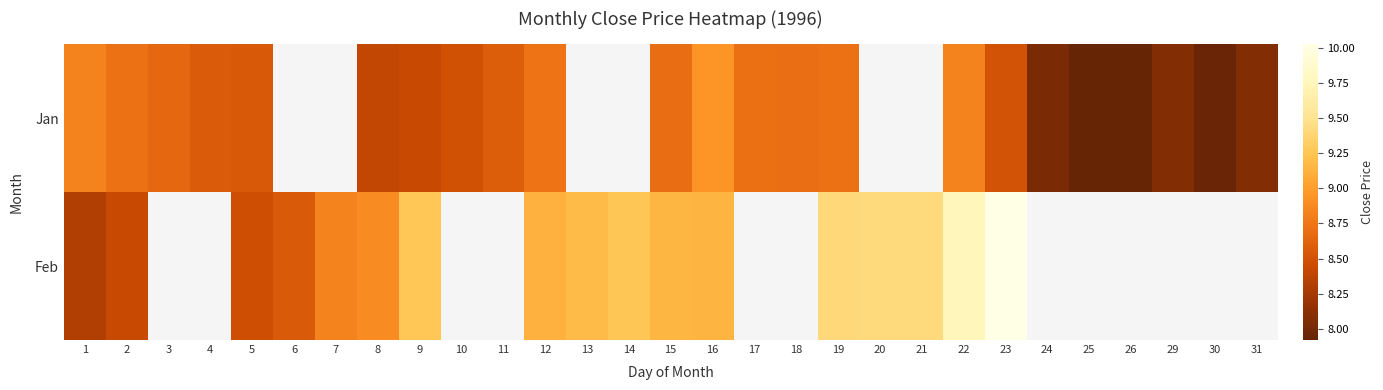

What is the difference between the maximum and minimum values in the Jan series?

1.0